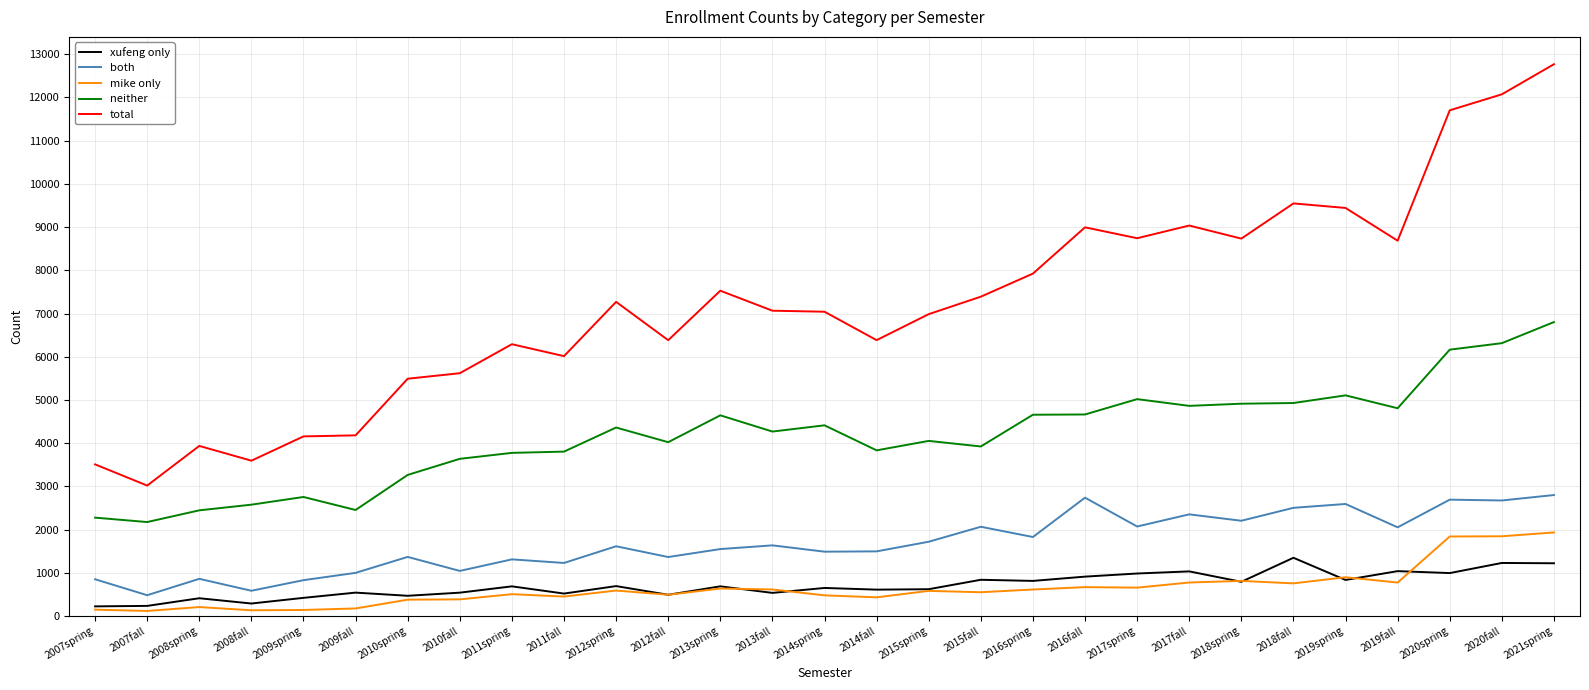

Is the value of neither at 2012spring greater than the value of total at 2015fall?

No